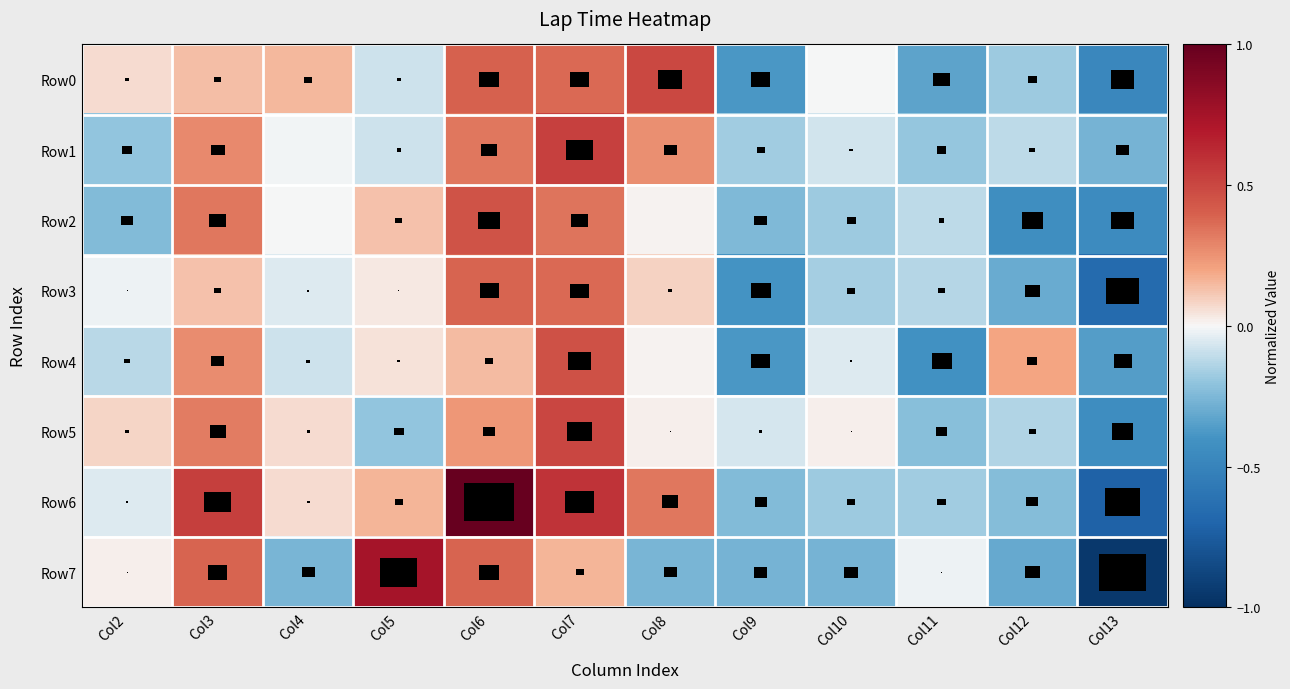

Reading left to right, extract all data points from this chart.

Row0: Col2=0.1	Col3=0.1	Col4=0.2	Col5=-0.1	Col6=0.4	Col7=0.4	Col8=0.5	Col9=-0.4	Col10=-0.0	Col11=-0.3	Col12=-0.2	Col13=-0.5
Row1: Col2=-0.2	Col3=0.3	Col4=-0.0	Col5=-0.1	Col6=0.3	Col7=0.5	Col8=0.3	Col9=-0.2	Col10=-0.1	Col11=-0.2	Col12=-0.1	Col13=-0.3
Row2: Col2=-0.2	Col3=0.3	Col4=-0.0	Col5=0.1	Col6=0.4	Col7=0.3	Col8=0.0	Col9=-0.2	Col10=-0.2	Col11=-0.1	Col12=-0.4	Col13=-0.4
Row3: Col2=-0.0	Col3=0.1	Col4=-0.0	Col5=0.0	Col6=0.4	Col7=0.4	Col8=0.1	Col9=-0.4	Col10=-0.2	Col11=-0.1	Col12=-0.3	Col13=-0.7
Row4: Col2=-0.1	Col3=0.3	Col4=-0.1	Col5=0.0	Col6=0.1	Col7=0.5	Col8=0.0	Col9=-0.4	Col10=-0.1	Col11=-0.4	Col12=0.2	Col13=-0.4
Row5: Col2=0.1	Col3=0.3	Col4=0.1	Col5=-0.2	Col6=0.2	Col7=0.5	Col8=0.0	Col9=-0.1	Col10=0.0	Col11=-0.2	Col12=-0.1	Col13=-0.4
Row6: Col2=-0.1	Col3=0.5	Col4=0.1	Col5=0.2	Col6=1.0	Col7=0.6	Col8=0.3	Col9=-0.2	Col10=-0.2	Col11=-0.2	Col12=-0.2	Col13=-0.7
Row7: Col2=0.0	Col3=0.4	Col4=-0.3	Col5=0.7	Col6=0.4	Col7=0.2	Col8=-0.3	Col9=-0.3	Col10=-0.3	Col11=-0.0	Col12=-0.3	Col13=-1.0